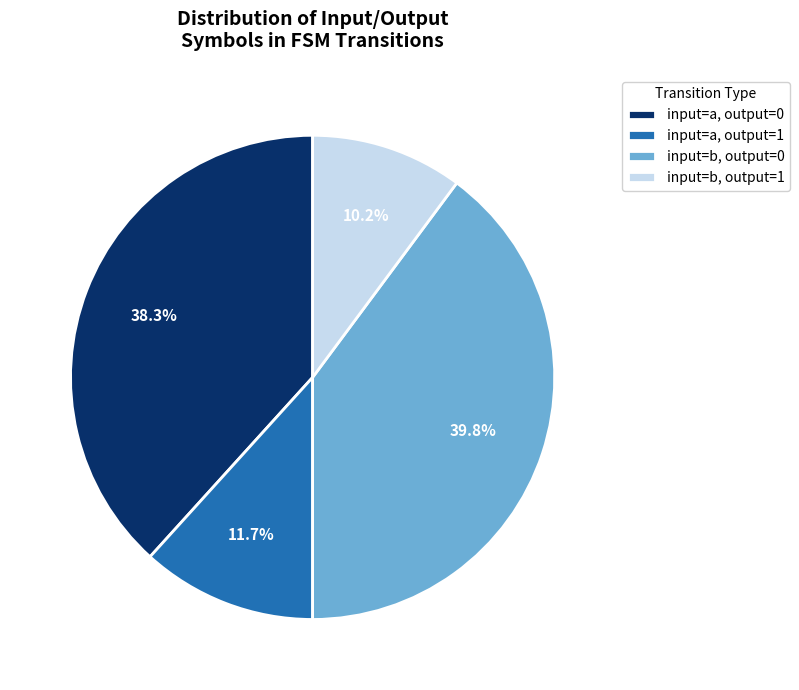

Which slice is the smallest?

input=b, output=1